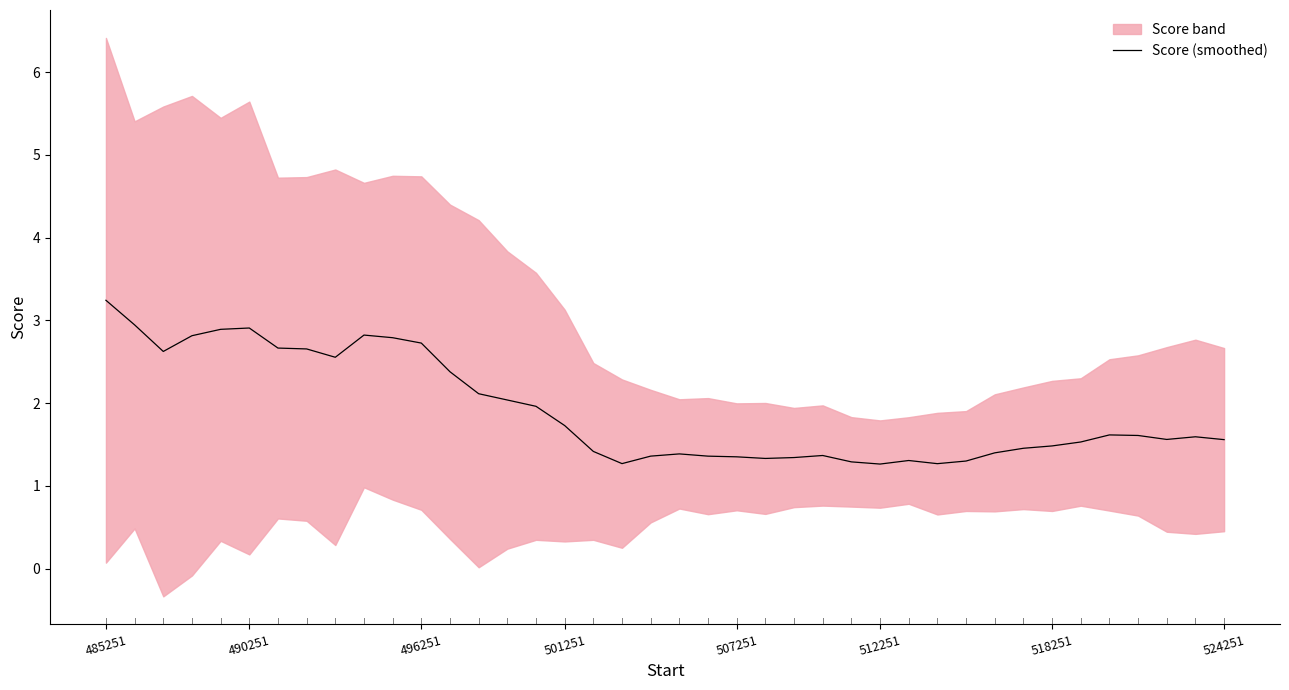

The chart shows a value of 1.4 at 19. True or false?

True